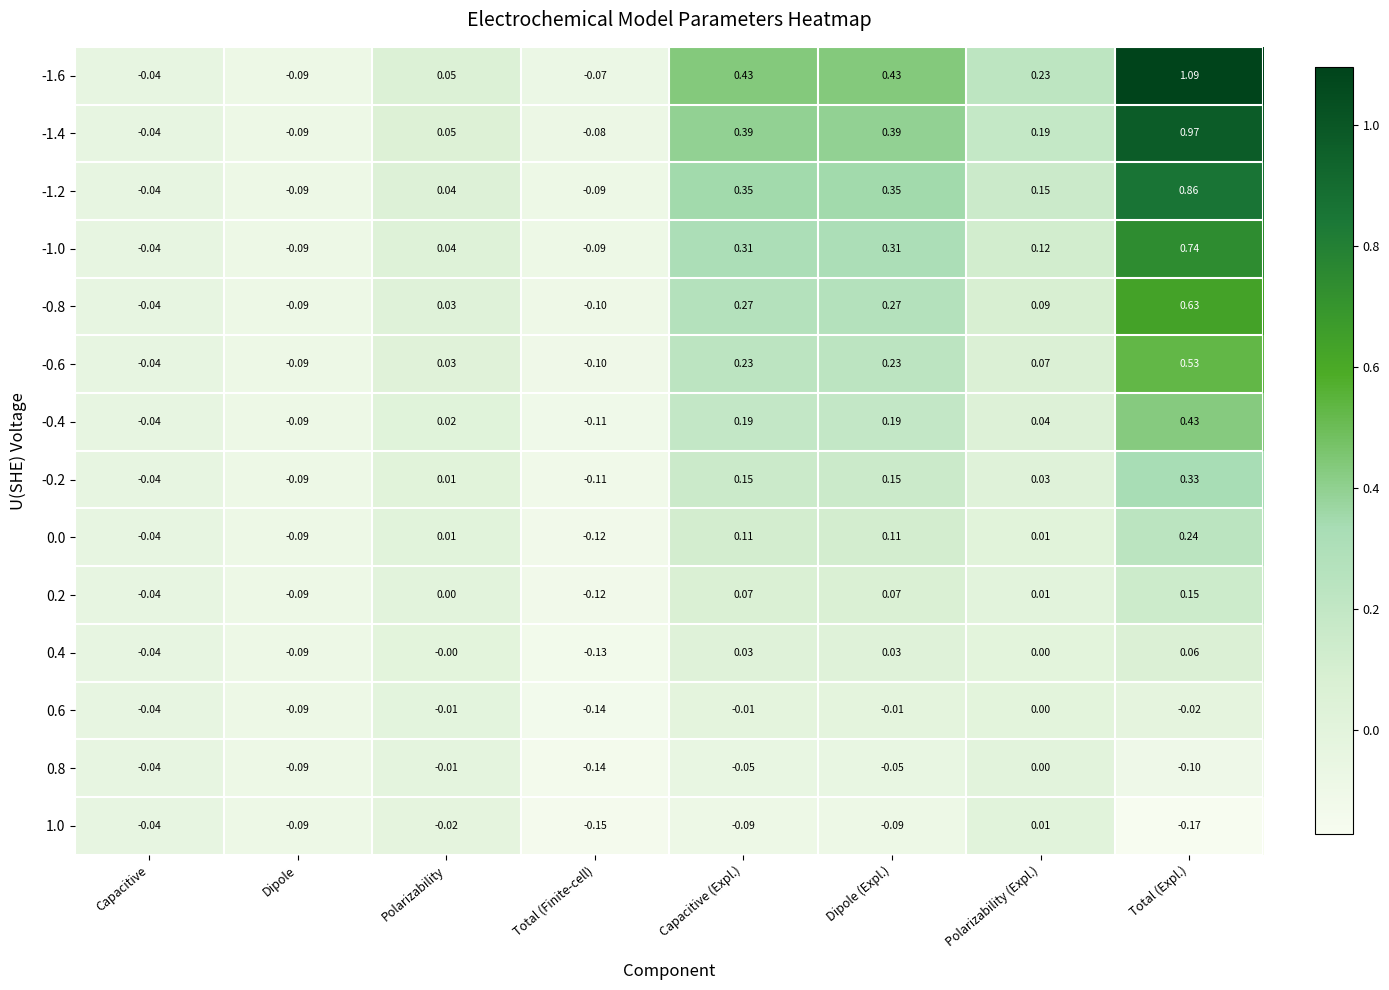

At which category is the sum across all series the highest?

Total (Expl.)